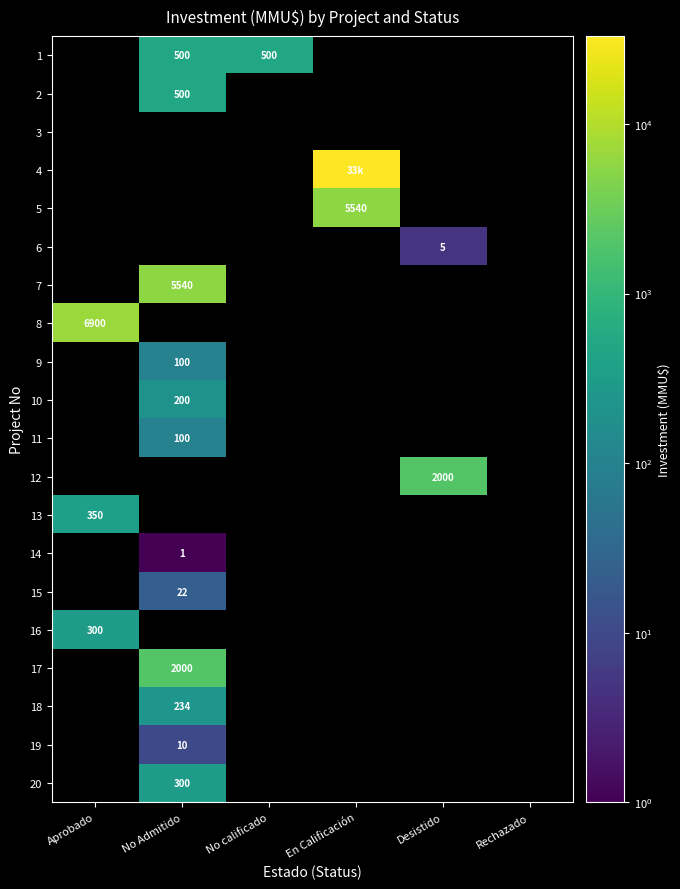

Is it true that 20 equals 104 at No Admitido?

False